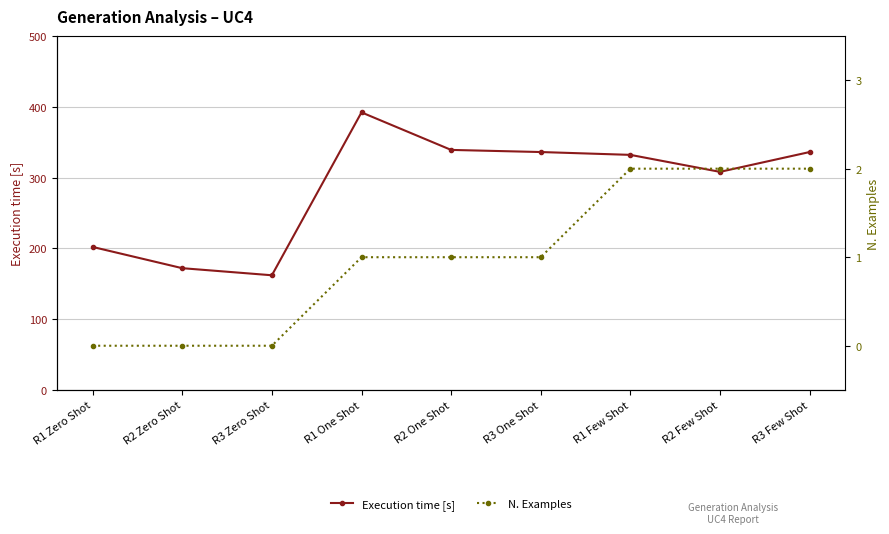

The Execution time [s] series shows 336 at R3 Few Shot. True or false?

True